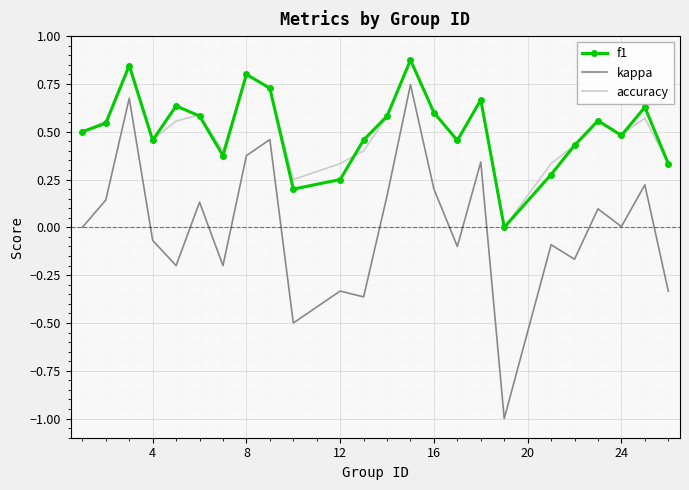

True or false: kappa and accuracy cross at least once.

False